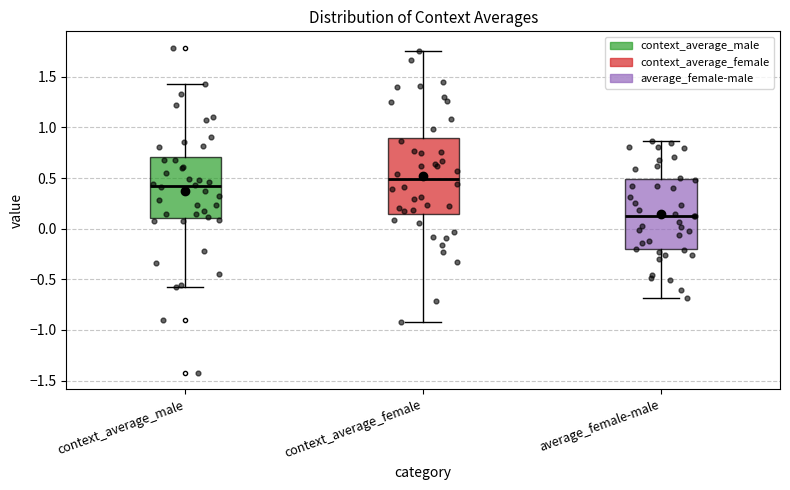

Reading left to right, transcribe this box plot: for each box, give where its median line is, the range the box spans, and where its two whiskers end, as read against the y-axis. The values are not printed on the chart, so give them approximately, as read against the axis.

context_average_male: median 0.40, box 0.10 to 0.70, whiskers -0.60 to 1.45
context_average_female: median 0.50, box 0.15 to 0.90, whiskers -0.90 to 1.75
average_female-male: median 0.10, box -0.20 to 0.50, whiskers -0.70 to 0.85